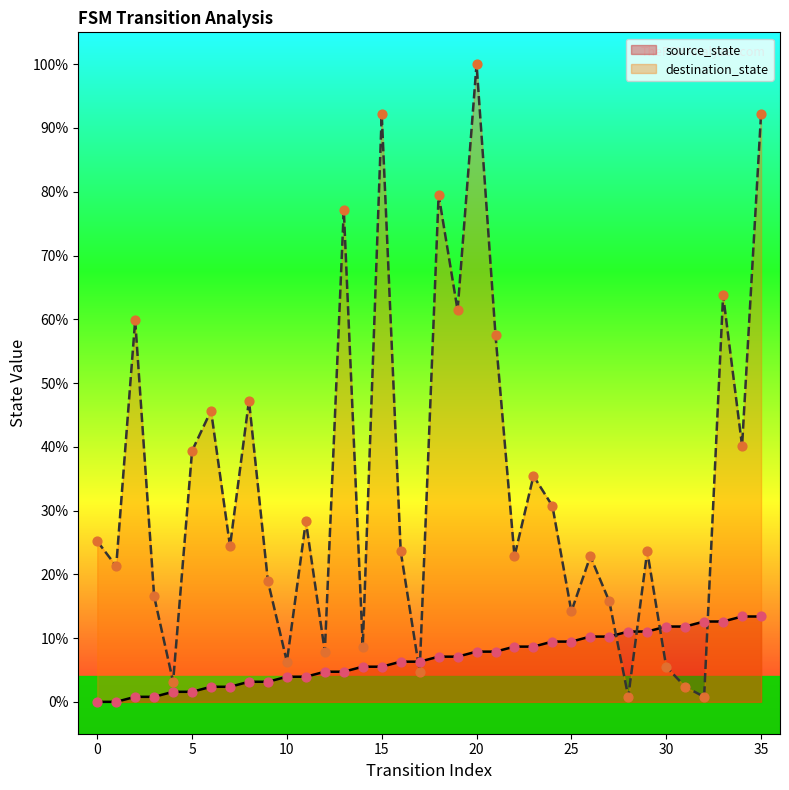

Is the value of source_state at 31 greater than the value of destination_state at 25?

No